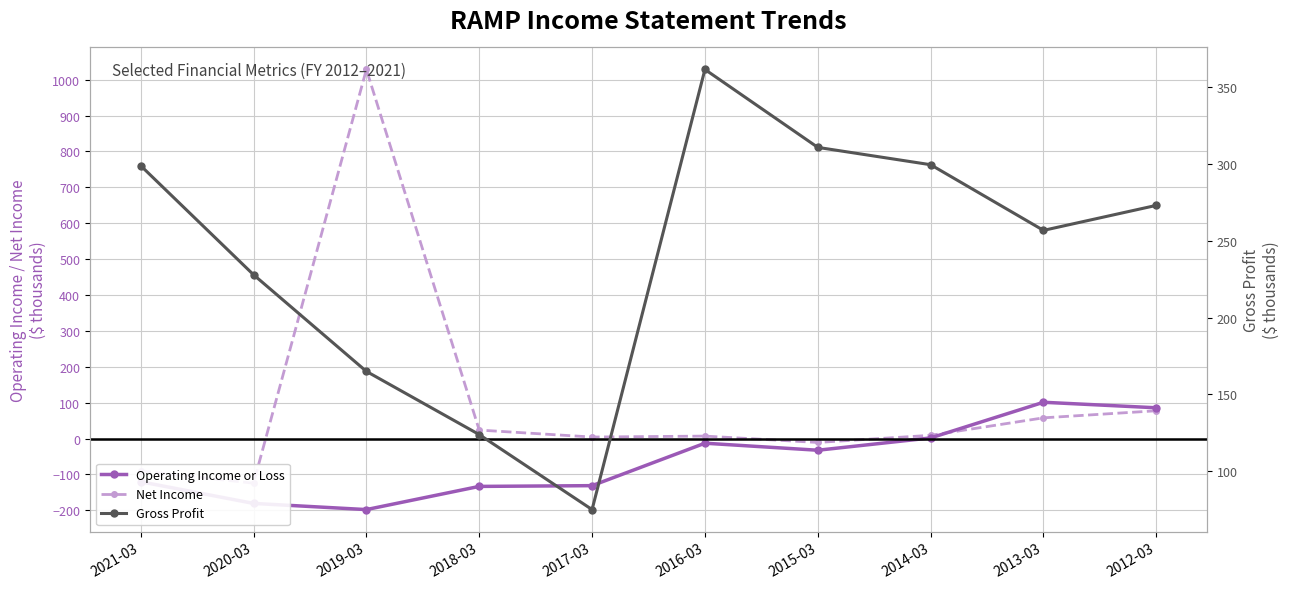

What is the difference between the maximum and minimum values in the Net Income series?

1153.0